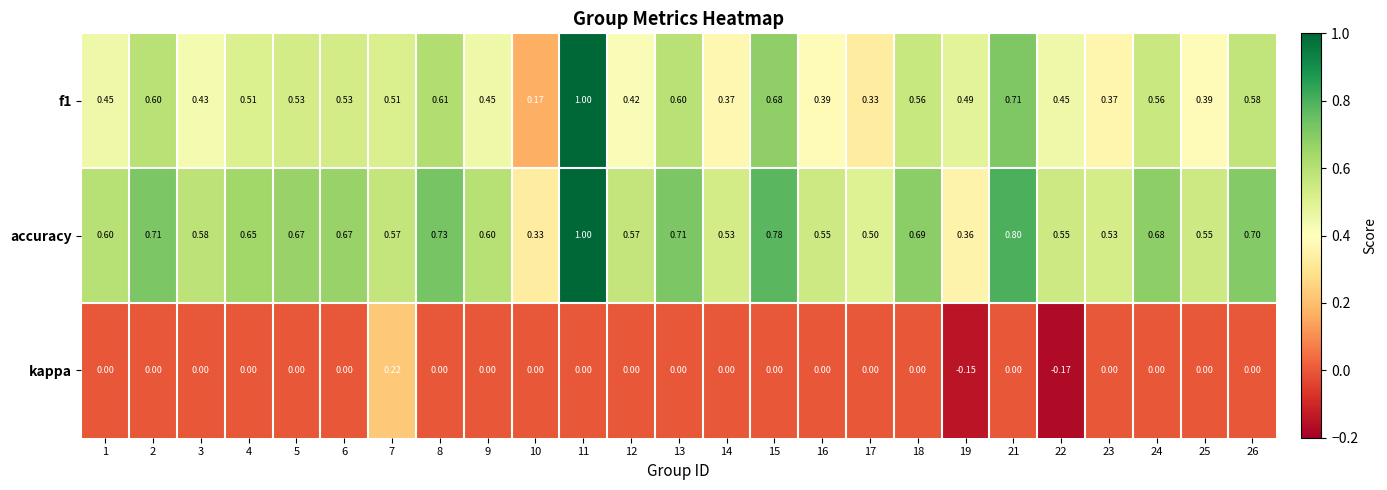

Which series changed the most between 8 and 16?

f1